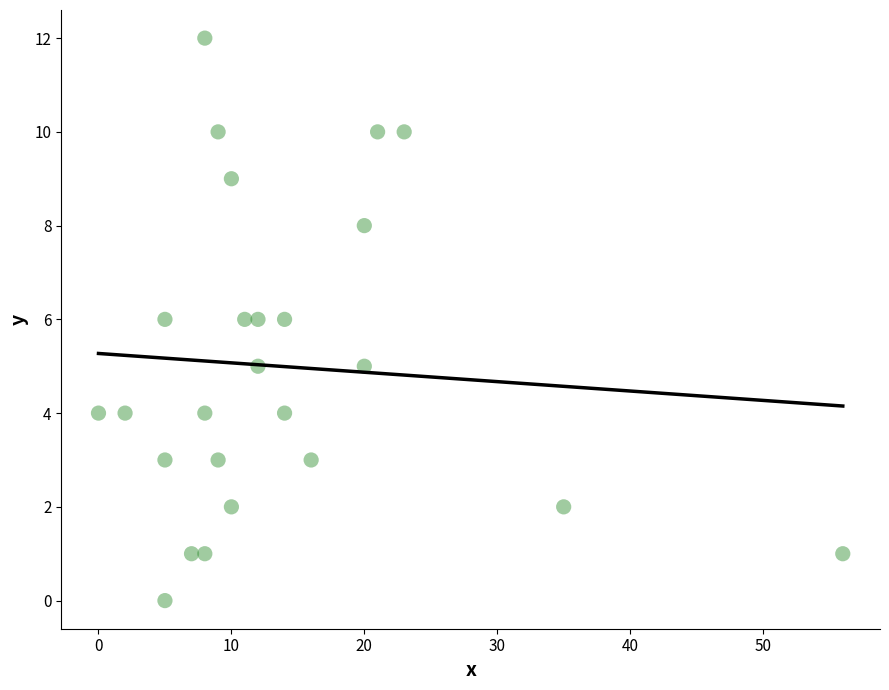

What is the range of X values (max minus min)?

56